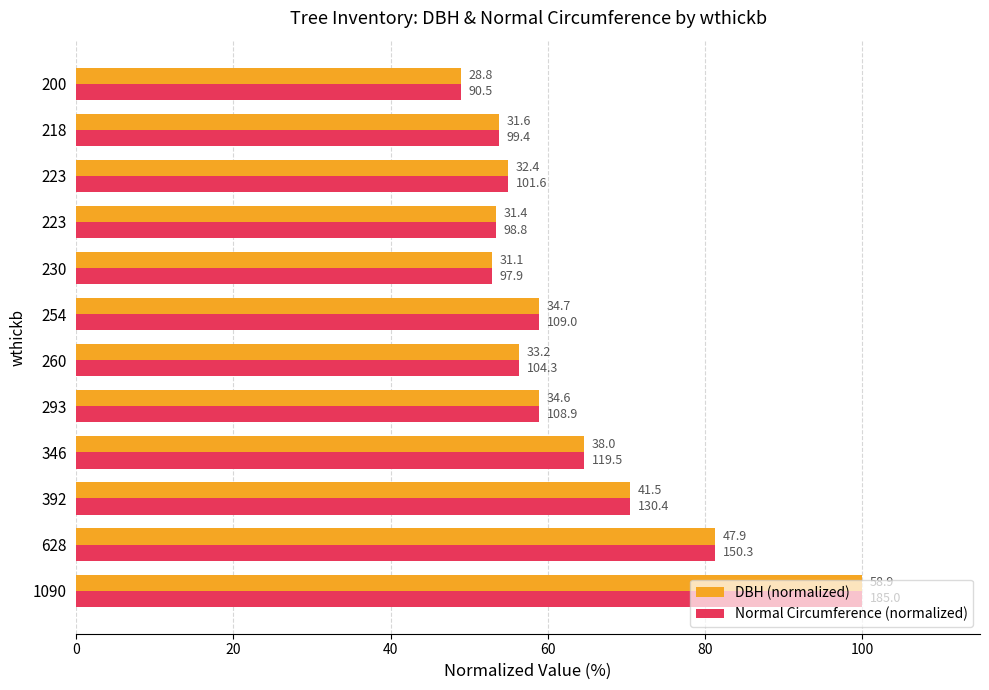

What is the value of the Normal Circumference (normalized) bar at the 4th from the left?

64.6